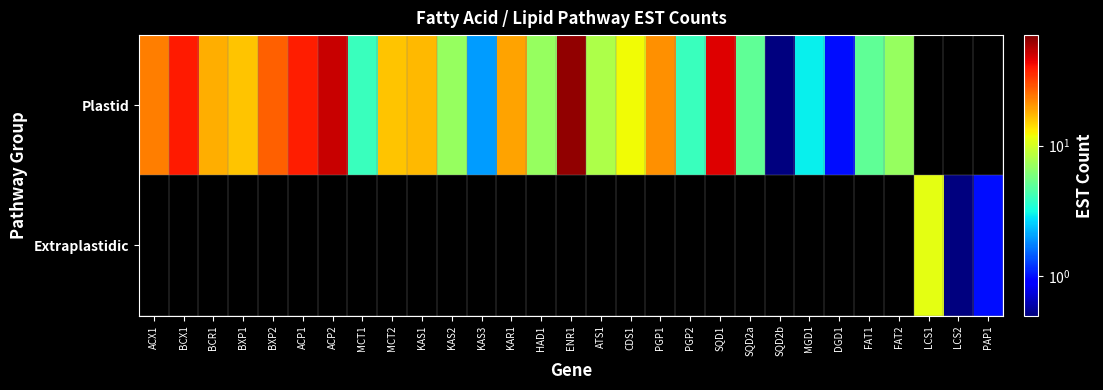

At FAT1, list the series in order from smallest to largest.

Plastid, Extraplastidic